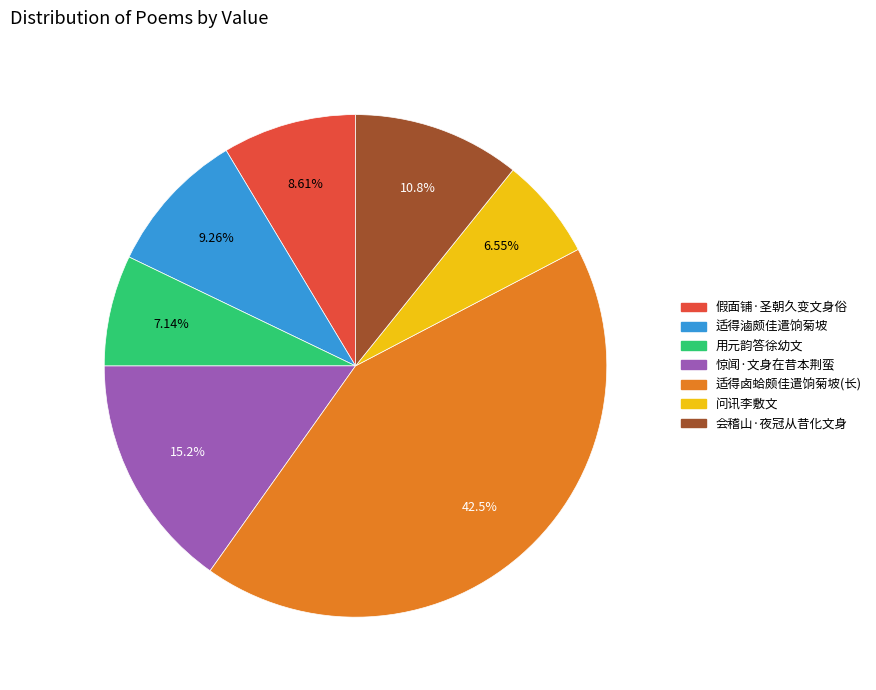

Is there any slice that represents more than half of the pie?

No